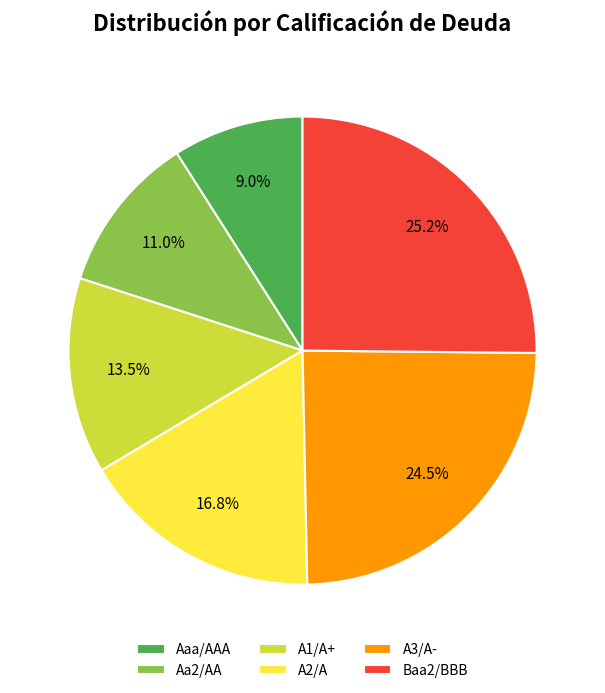

To the nearest percent, what portion does Aaa/AAA represent?

9%